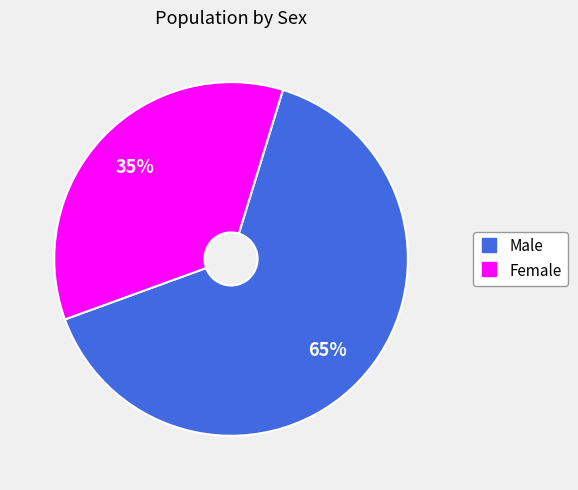

To the nearest percent, what is the average slice percentage?

50%